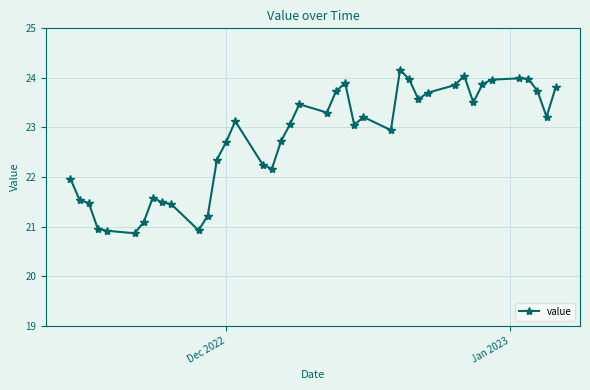

What is the value of the 21st point from the left?

23.3